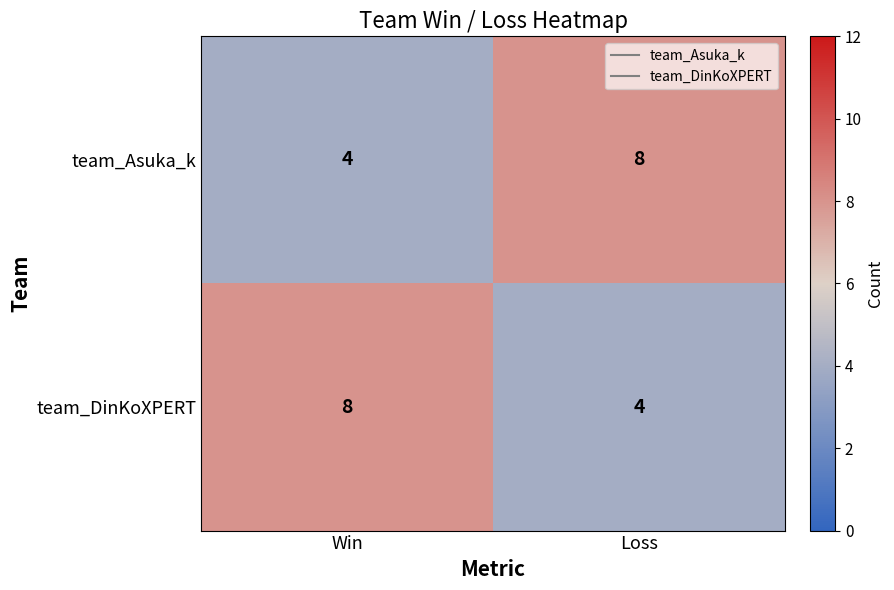

What is the average value of the team_DinKoXPERT series?

6